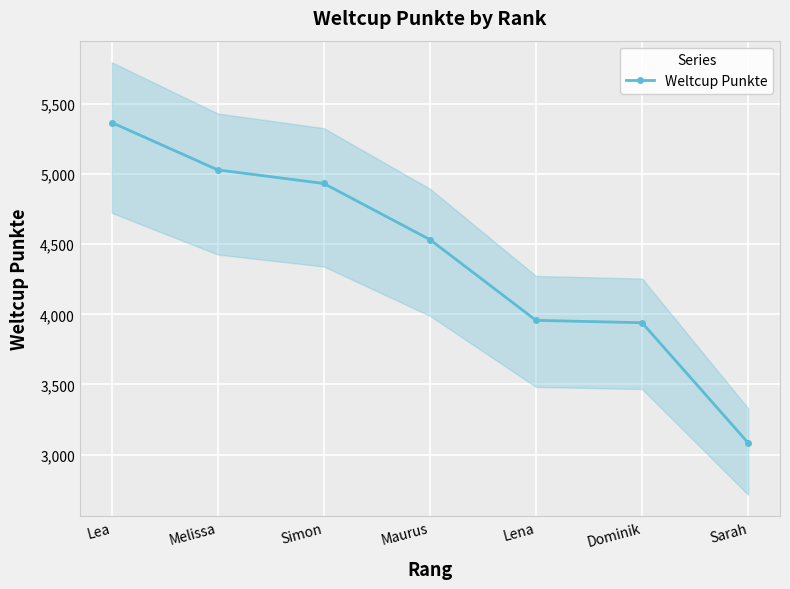

What is the label of the 6th point from the right?

Melissa